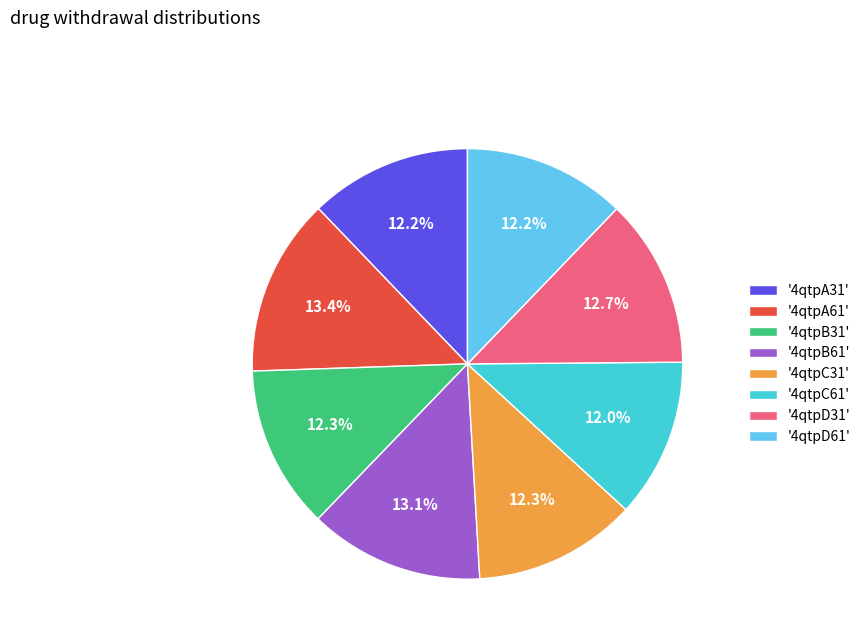

Does any single category account for the majority?

No